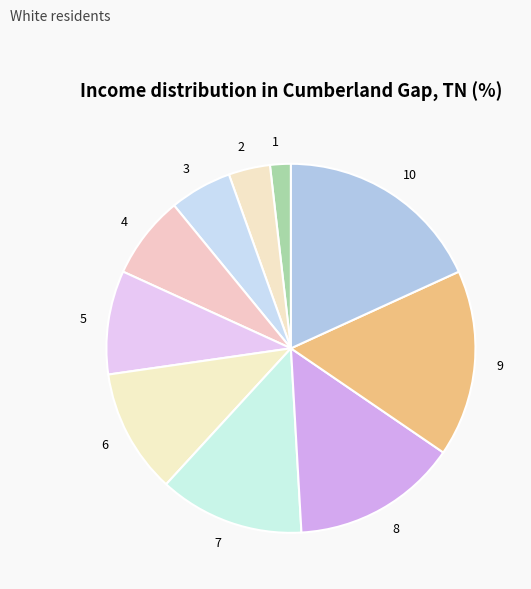

Is the sum of 3 and 9 greater than half?

No